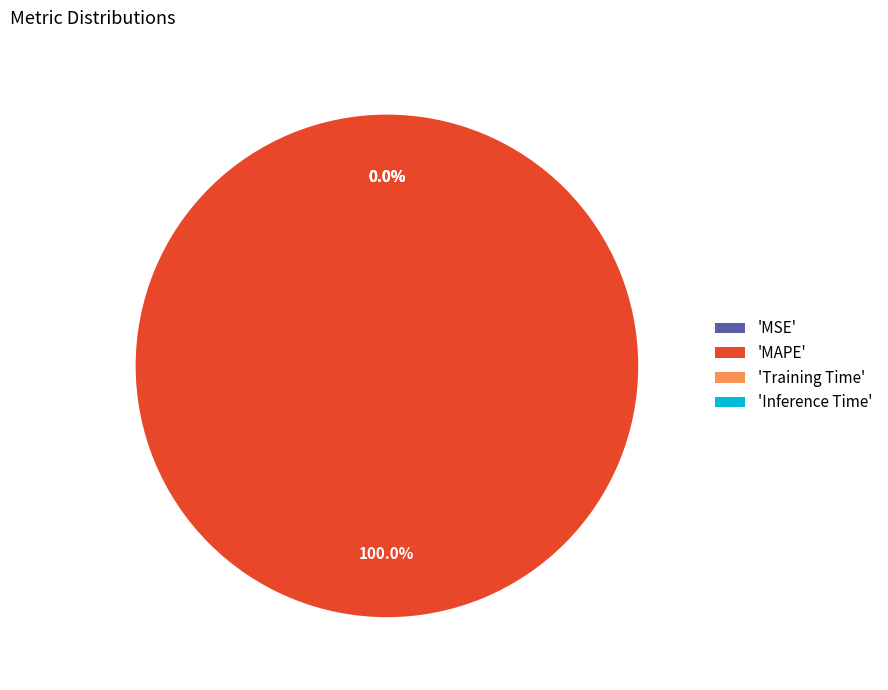

Do Inference Time and MSE together represent more than half of the pie?

No